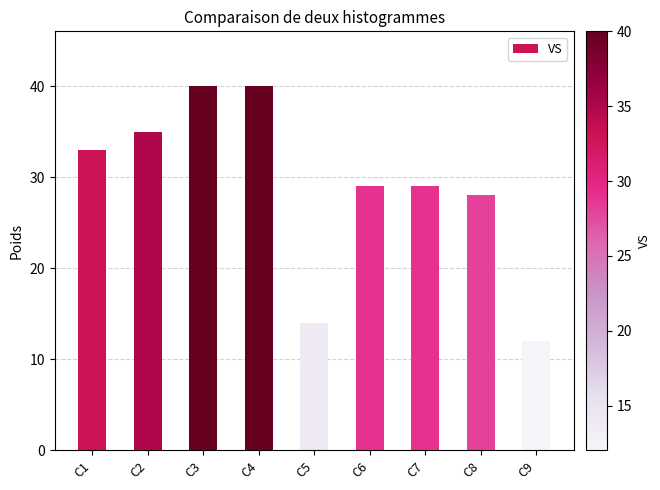

How many categories are shown in the chart?

9